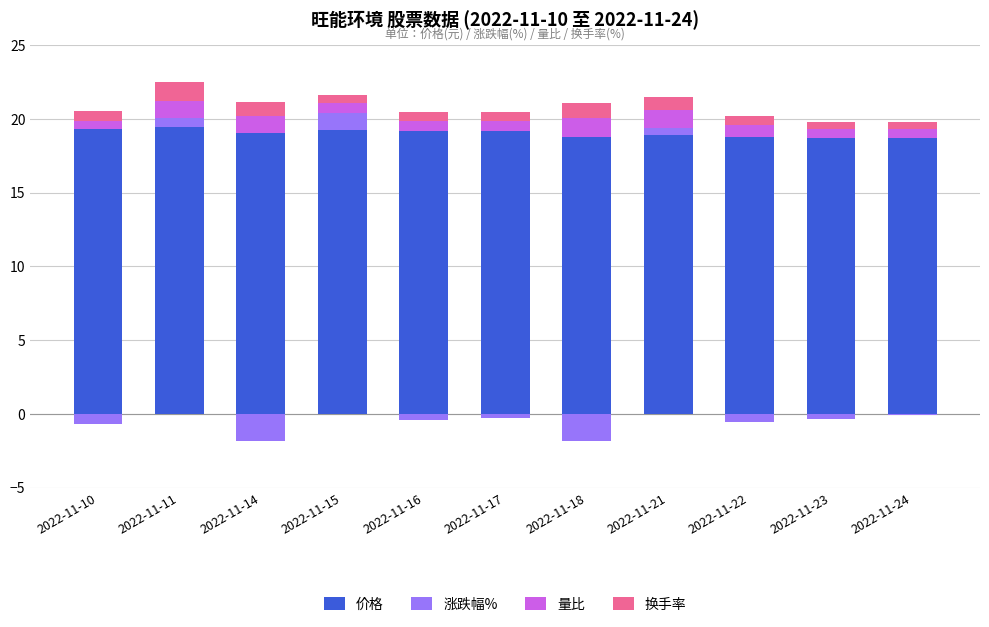

Rank the categories by 价格 value from highest to lowest.

2022-11-11, 2022-11-10, 2022-11-15, 2022-11-16, 2022-11-17, 2022-11-14, 2022-11-21, 2022-11-18, 2022-11-22, 2022-11-23, 2022-11-24